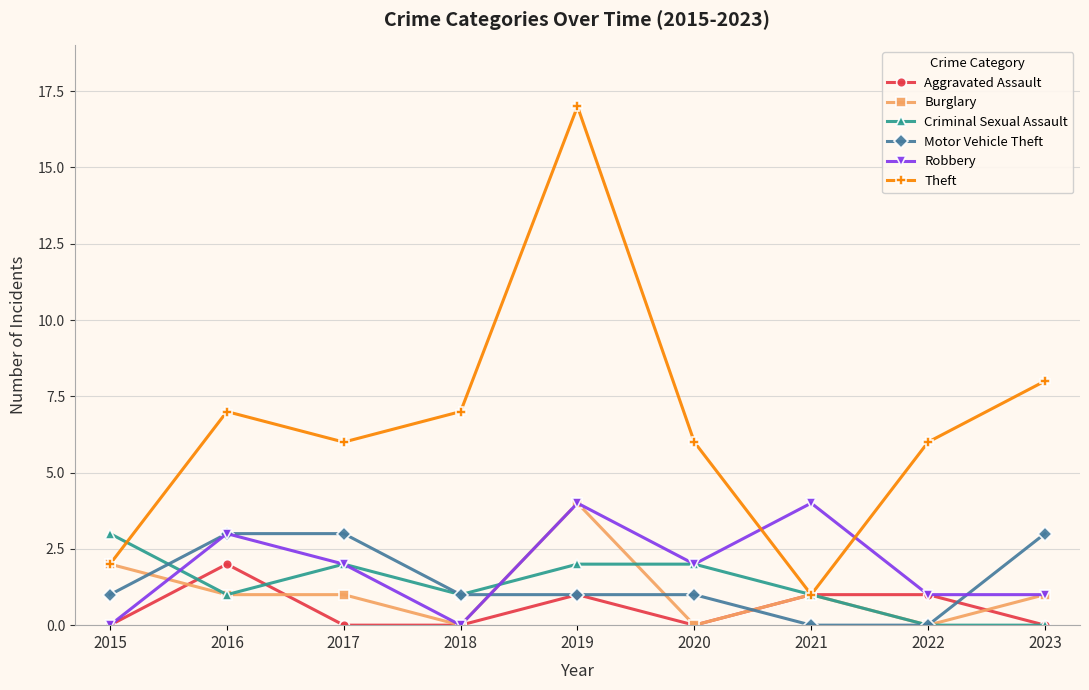

At which category does Criminal Sexual Assault reach its first local valley?

2016